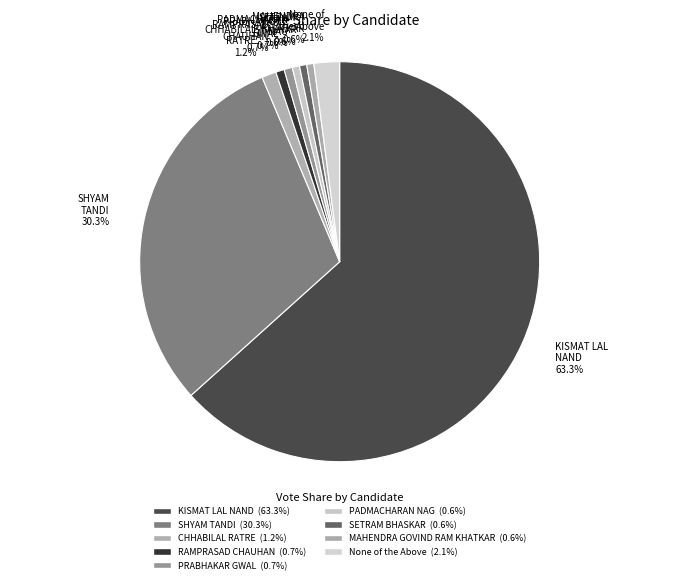

Approximately how many times larger is the value at SHYAM TANDI 30.3% compared to MAHENDRA KHATKAR 0.6%?

53.0